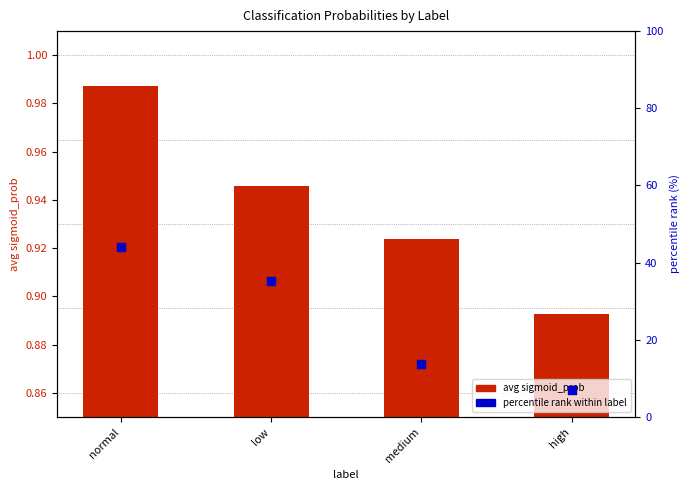

Which series contains the highest Y value?

percentile rank within label